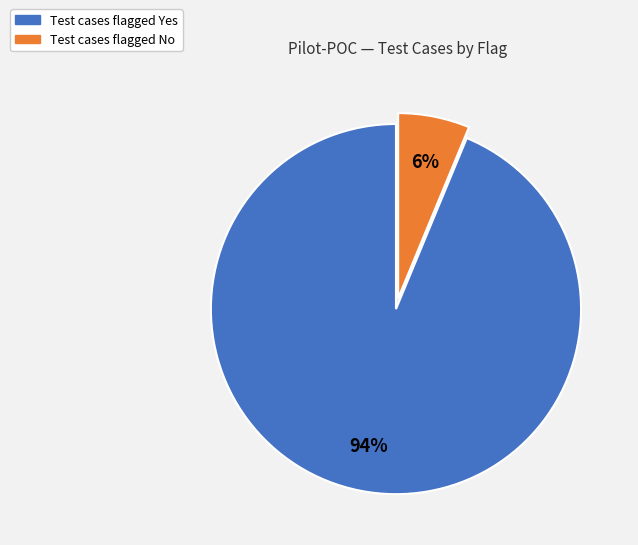

Count the number of slices in the pie.

2